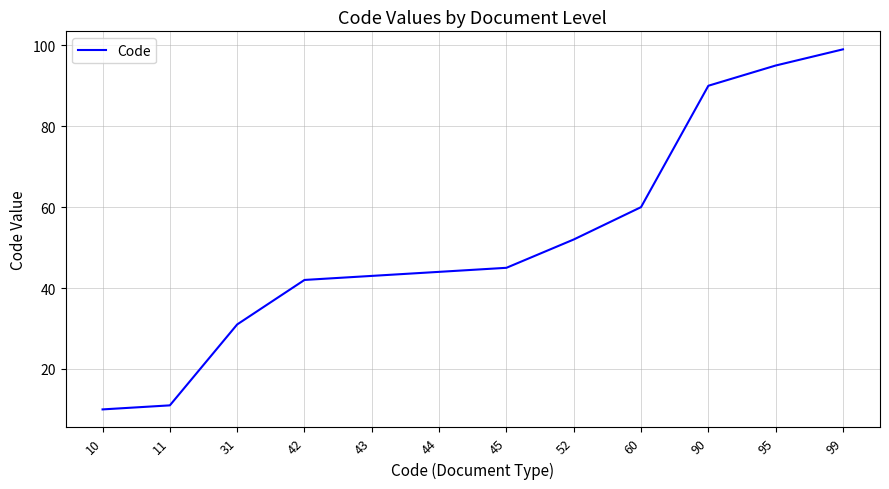

True or false: the data shows 42 at 42.

True